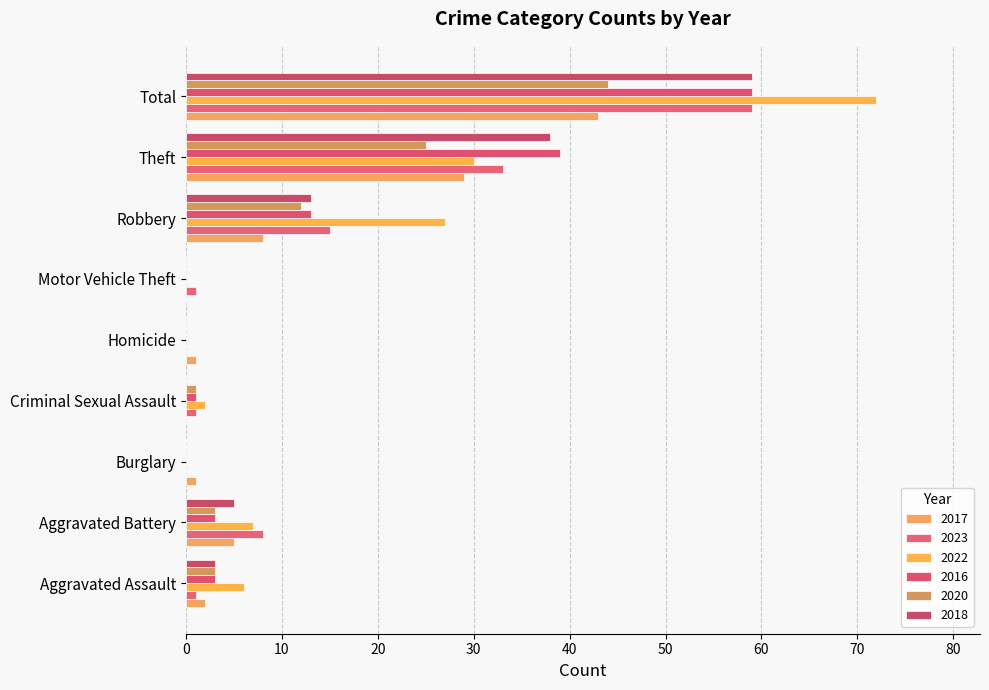

List the labels in order of 2016 value, largest first.

Total, Theft, Robbery, Aggravated Assault, Aggravated Battery, Criminal Sexual Assault, Burglary, Homicide, Motor Vehicle Theft